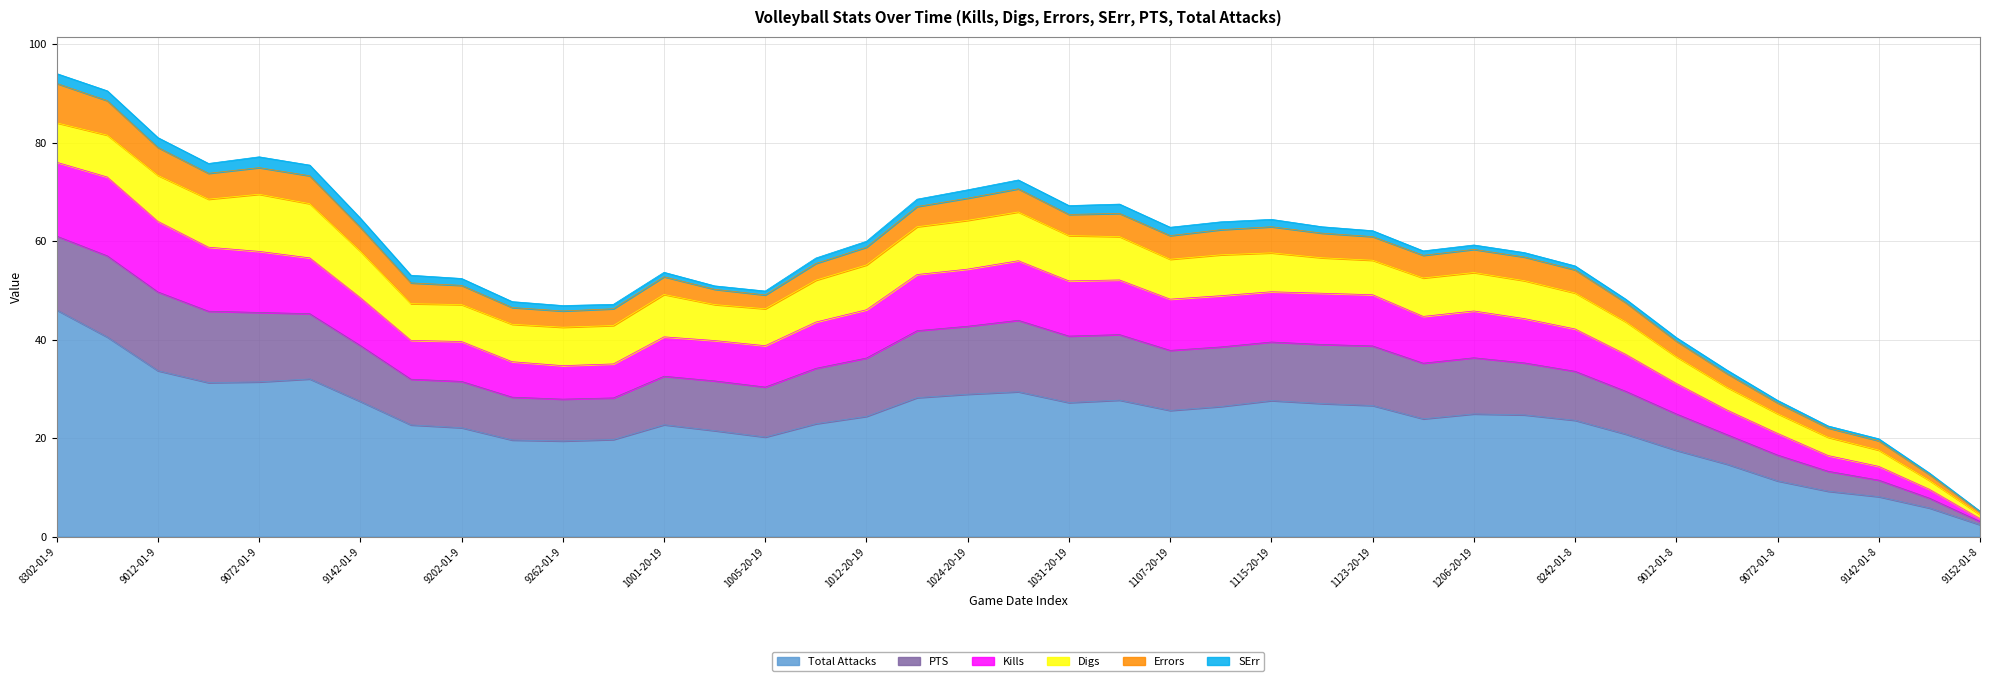

What is the maximum value for Total Attacks?

46.0